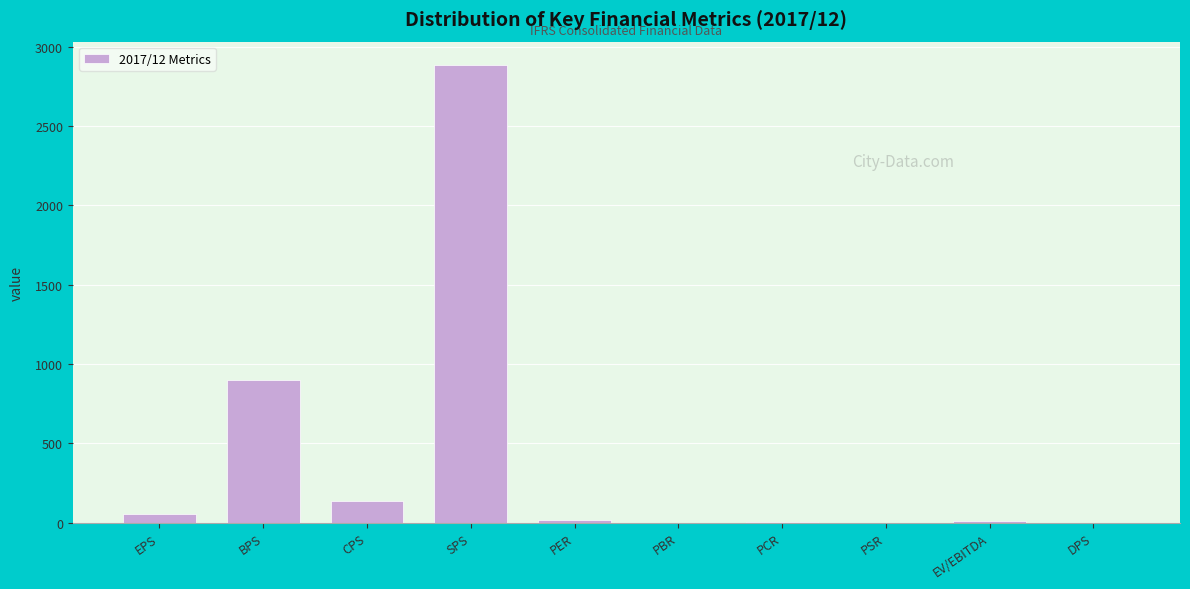

The value at DPS is 0.0. True or false?

True